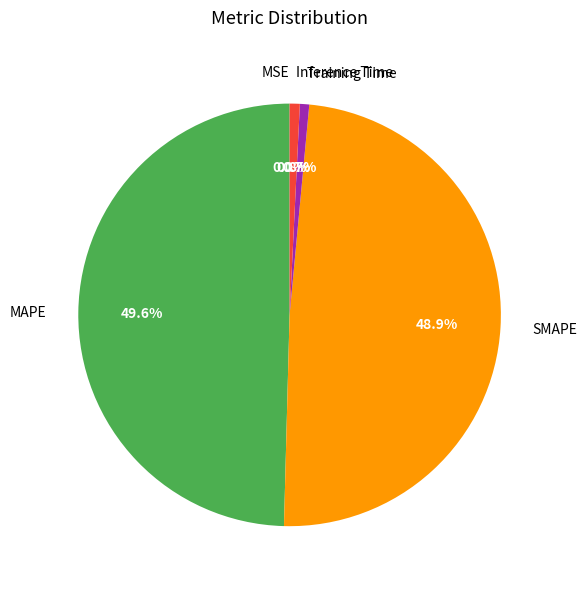

Which slice is the largest?

MAPE